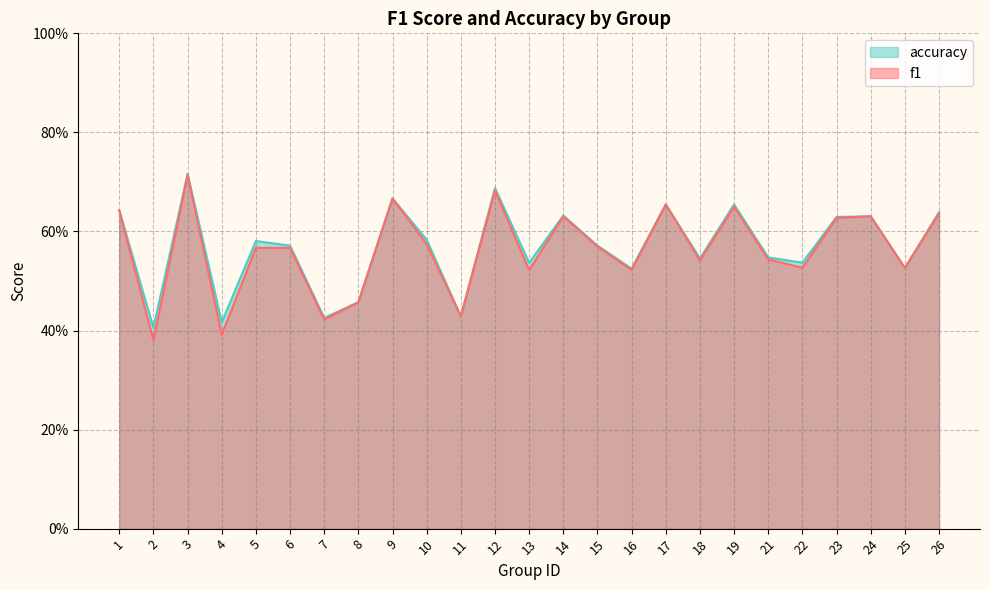

What is the difference between the maximum and minimum values in the accuracy series?

0.3